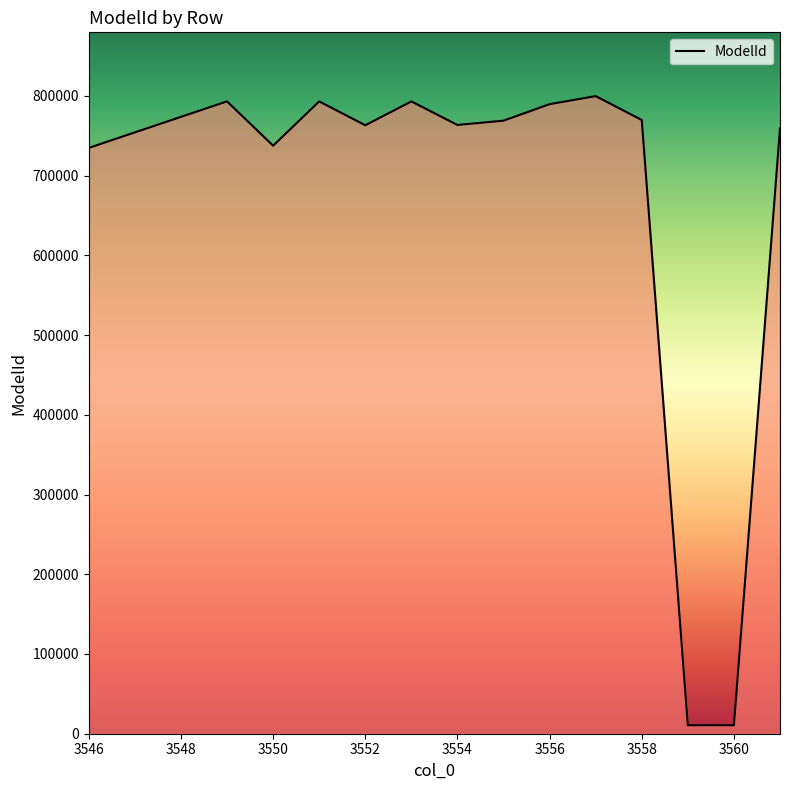

What is the greatest value displayed?

799638